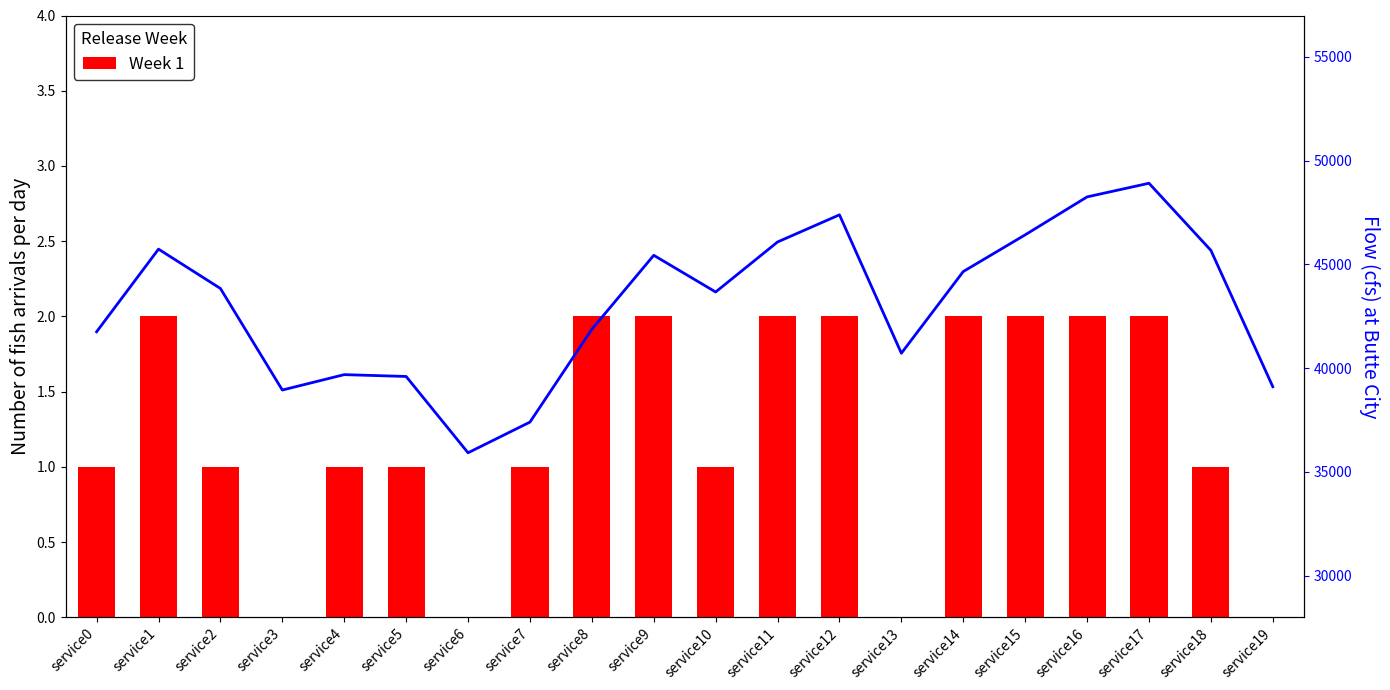

What is the sum of all values?

25